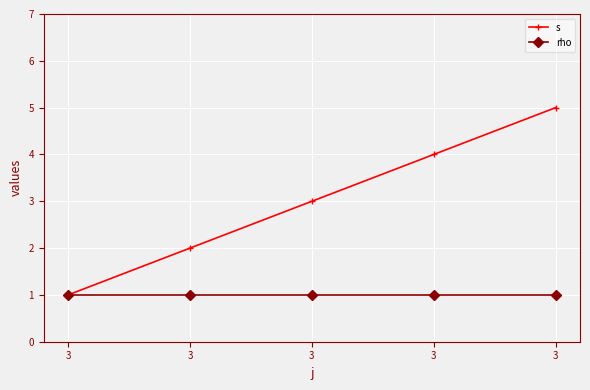

Count the number of data series in this chart.

2